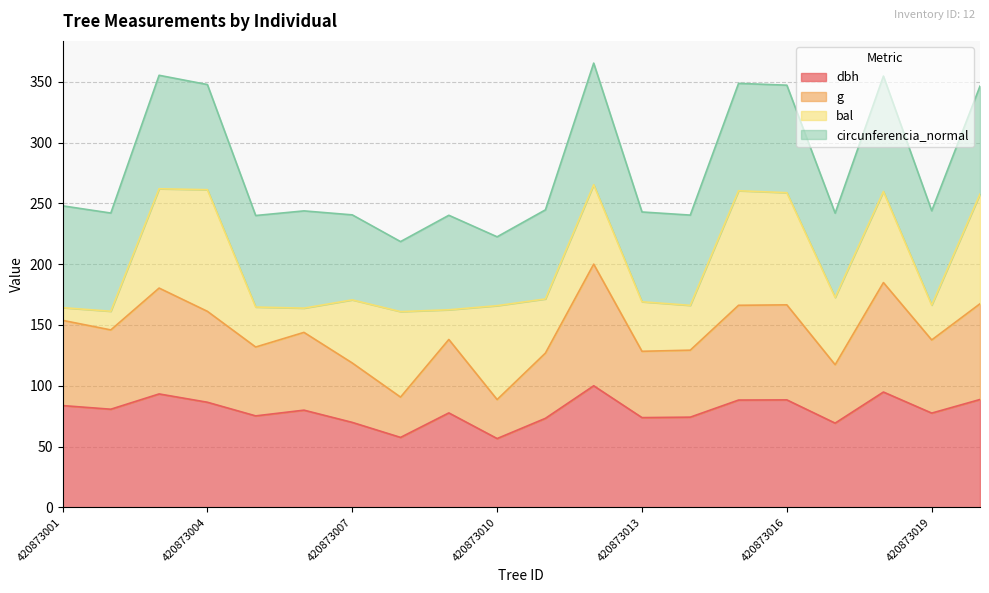

The value of g at 420873008 is 51.3. True or false?

False